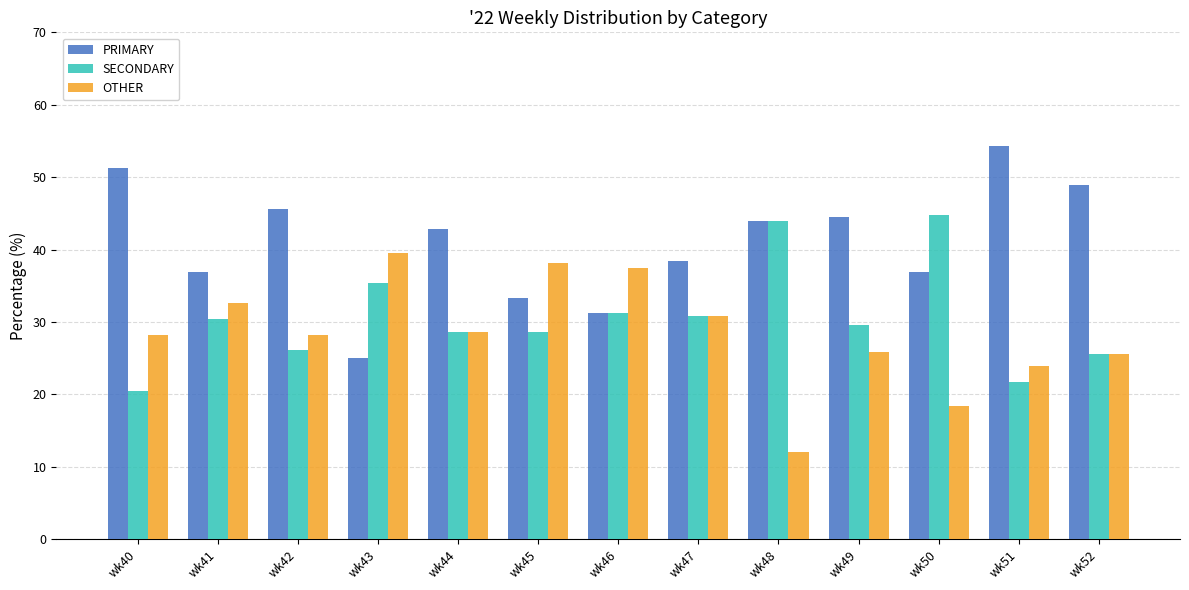

Which series changed the most between wk40 and wk50?

SECONDARY